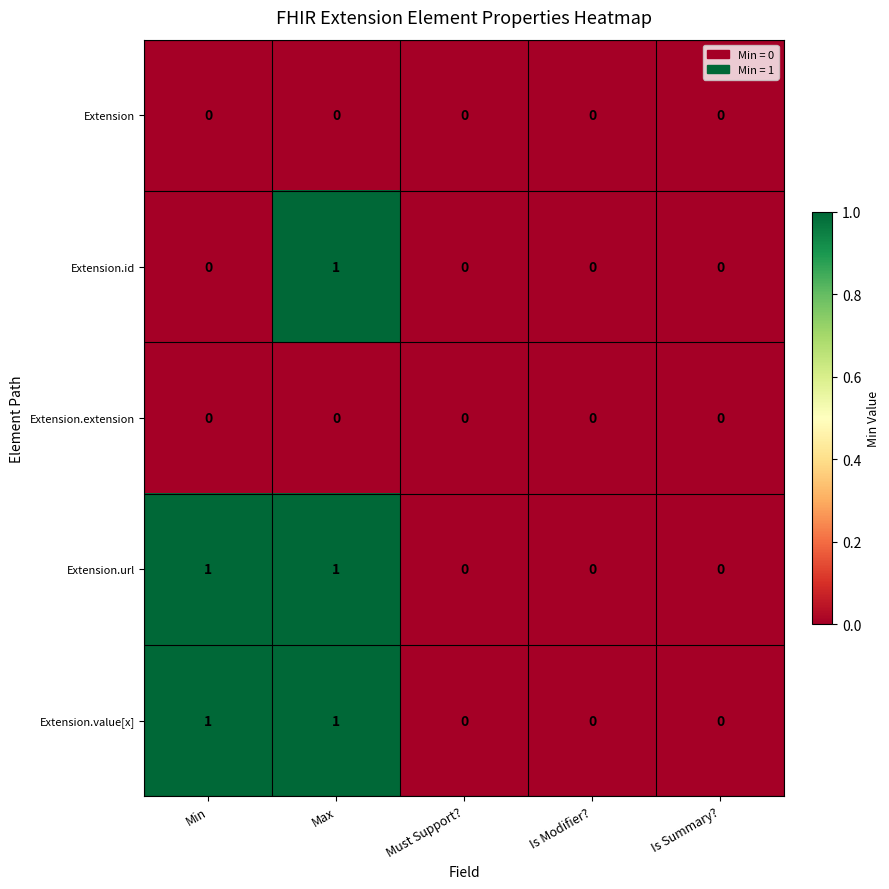

Reading right to left, what are all the values shown in this chart?

Extension: Is Summary?=0	Is Modifier?=0	Must Support?=0	Max=0	Min=0
Extension.id: Is Summary?=0	Is Modifier?=0	Must Support?=0	Max=1	Min=0
Extension.extension: Is Summary?=0	Is Modifier?=0	Must Support?=0	Max=0	Min=0
Extension.url: Is Summary?=0	Is Modifier?=0	Must Support?=0	Max=1	Min=1
Extension.value[x]: Is Summary?=0	Is Modifier?=0	Must Support?=0	Max=1	Min=1